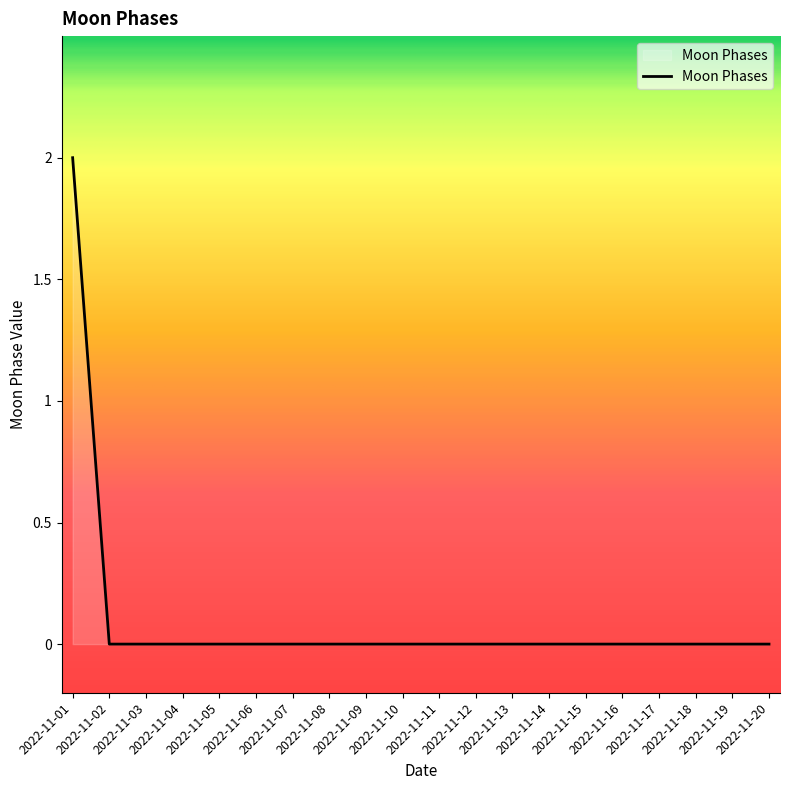

Reading left to right, transcribe all the data shown in this chart.

2	0	0	0	0	0	0	0	0	0	0	0	0	0	0	0	0	0	0	0